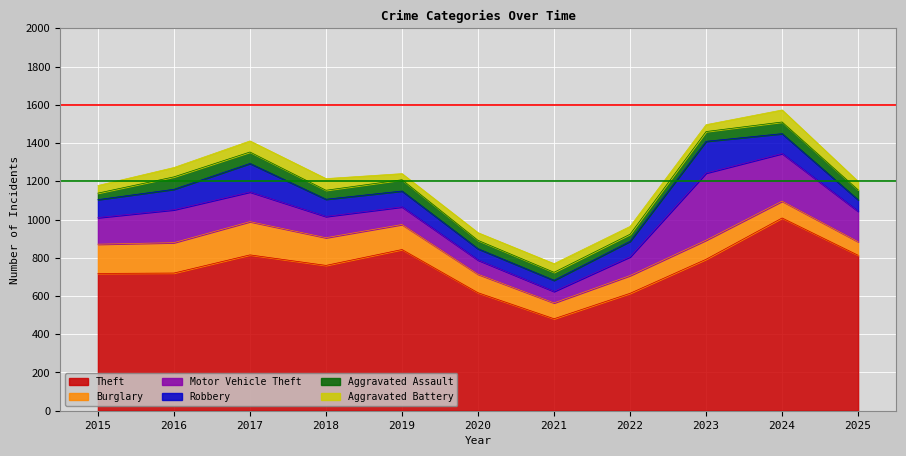

How many series are shown in this chart?

6